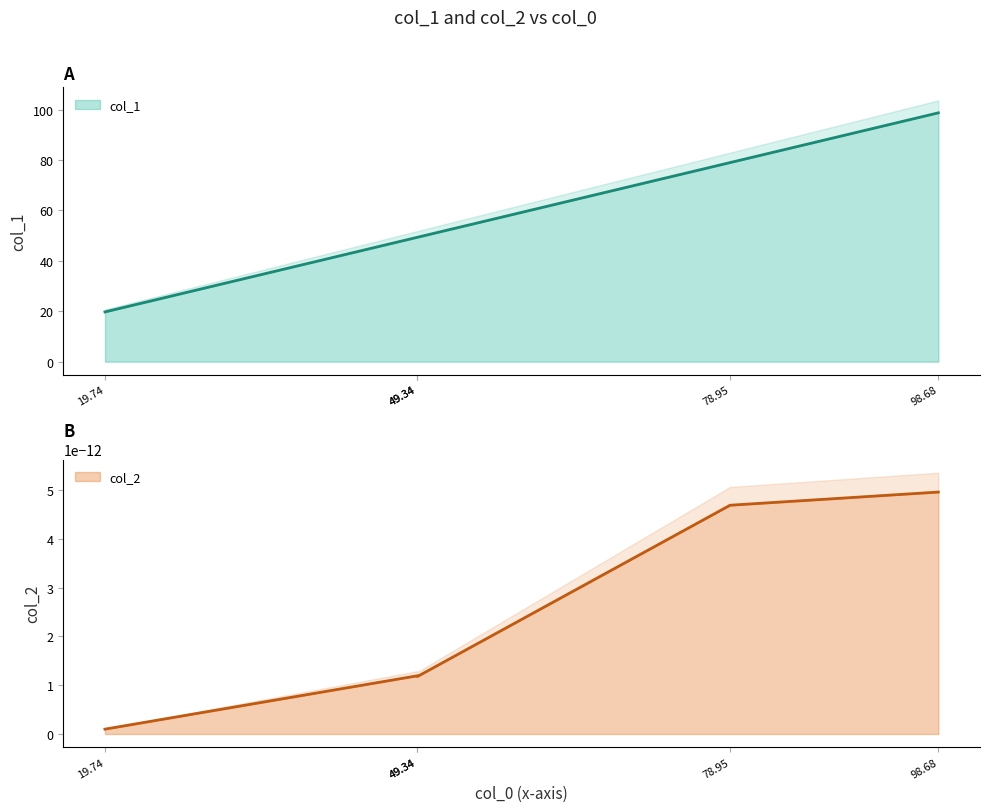

At which category does the chart reach its minimum across all series?

19.74